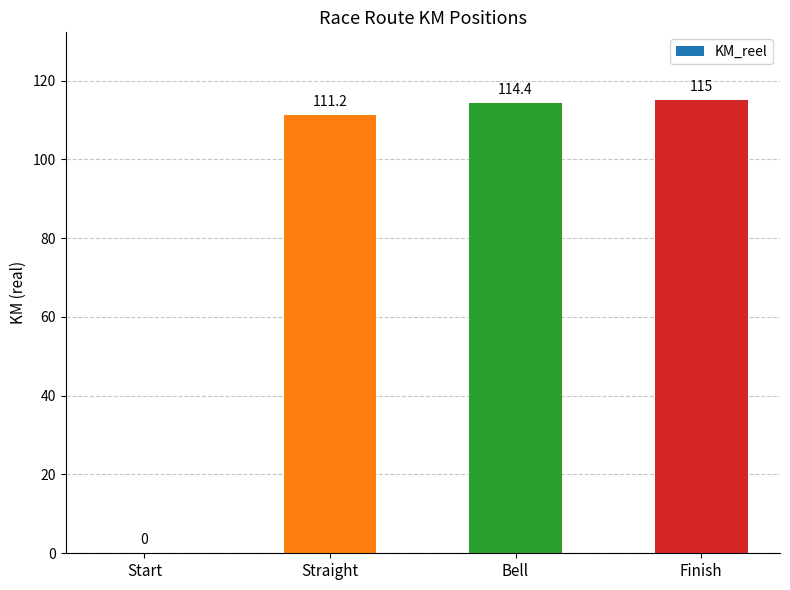

At which label is the value closest to 57?

Straight